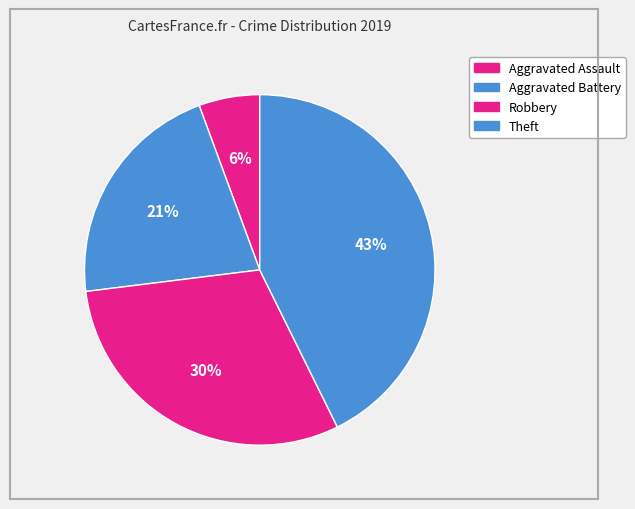

Do Aggravated Battery and Theft together represent more than half of the pie?

Yes